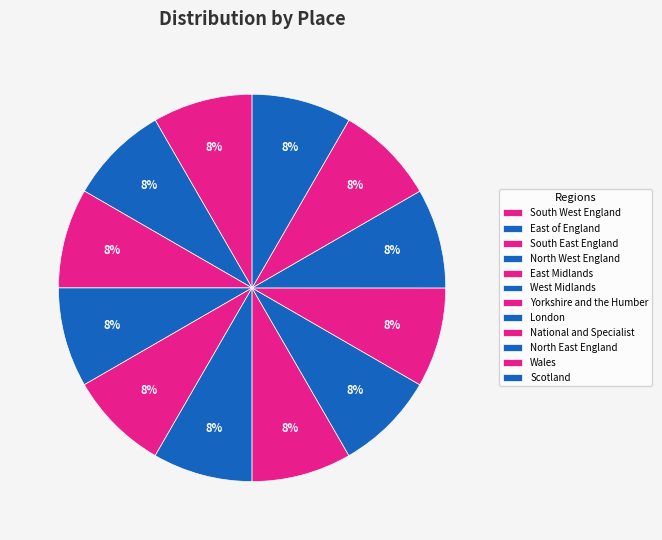

Approximately how many times larger is the value at Wales compared to Scotland?

1.0